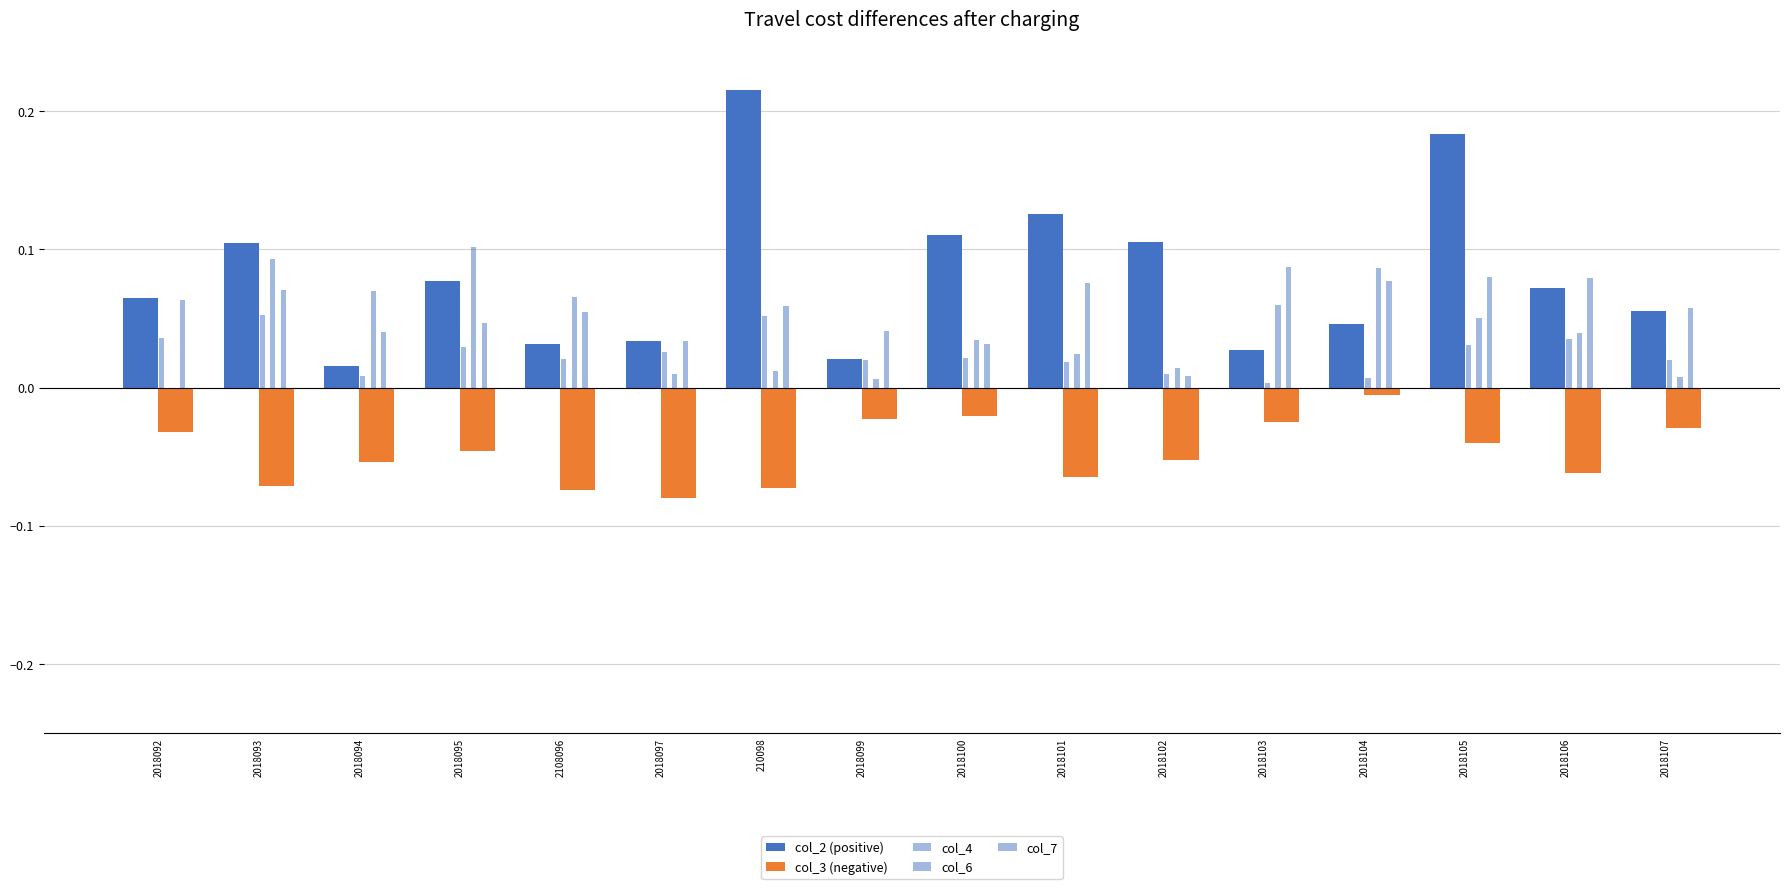

Reading left to right, what are all the values shown in this chart?

col_2 (positive): 0.1	0.1	0.0	0.1	0.0	0.0	0.2	0.0	0.1	0.1	0.1	0.0	0.0	0.2	0.1	0.1
col_3 (negative): -0.0	-0.1	-0.1	-0.0	-0.1	-0.1	-0.1	-0.0	-0.0	-0.1	-0.1	-0.0	-0.0	-0.0	-0.1	-0.0
col_4: 0.0	0.1	0.0	0.0	0.0	0.0	0.1	0.0	0.0	0.0	0.0	0.0	0.0	0.0	0.0	0.0
col_6: 0.0	0.1	0.1	0.1	0.1	0.0	0.0	0.0	0.0	0.0	0.0	0.1	0.1	0.1	0.0	0.0
col_7: 0.1	0.1	0.0	0.0	0.1	0.0	0.1	0.0	0.0	0.1	0.0	0.1	0.1	0.1	0.1	0.1